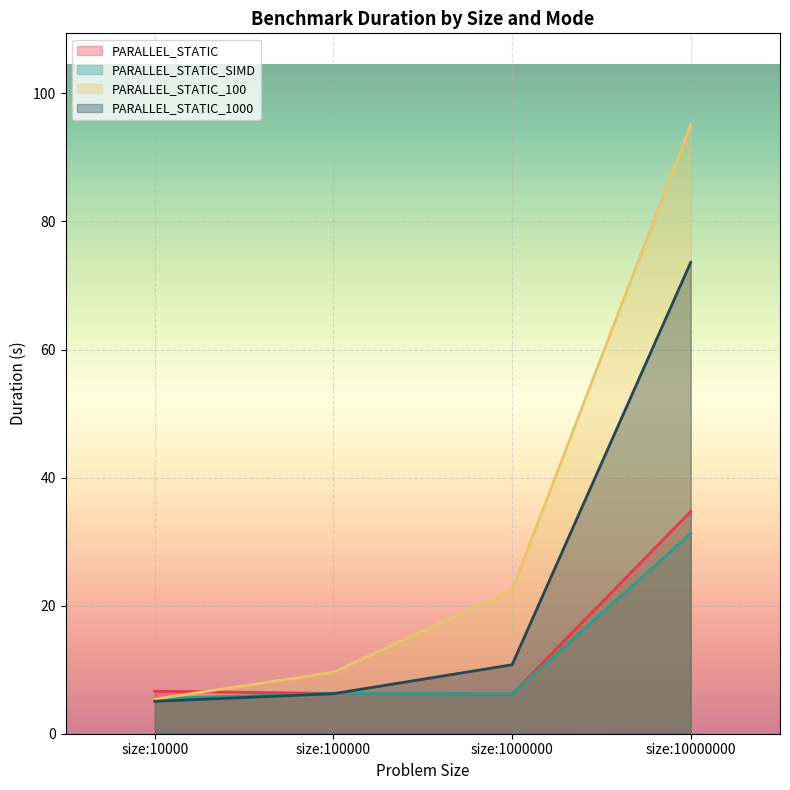

What is the minimum value shown in the chart?

5.1